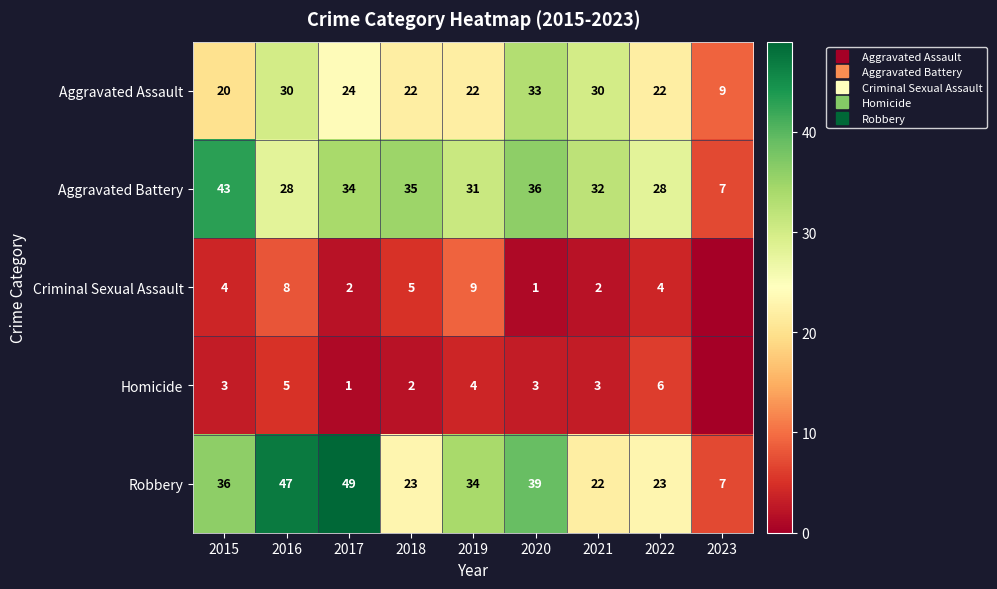

Rank the categories by Aggravated Assault value from lowest to highest.

2023, 2015, 2018, 2019, 2022, 2017, 2016, 2021, 2020